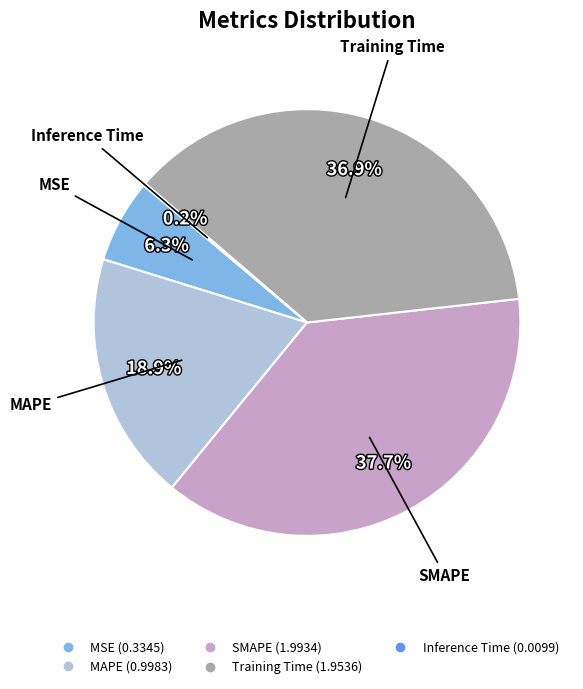

Between Training Time and MAPE, which is larger?

Training Time